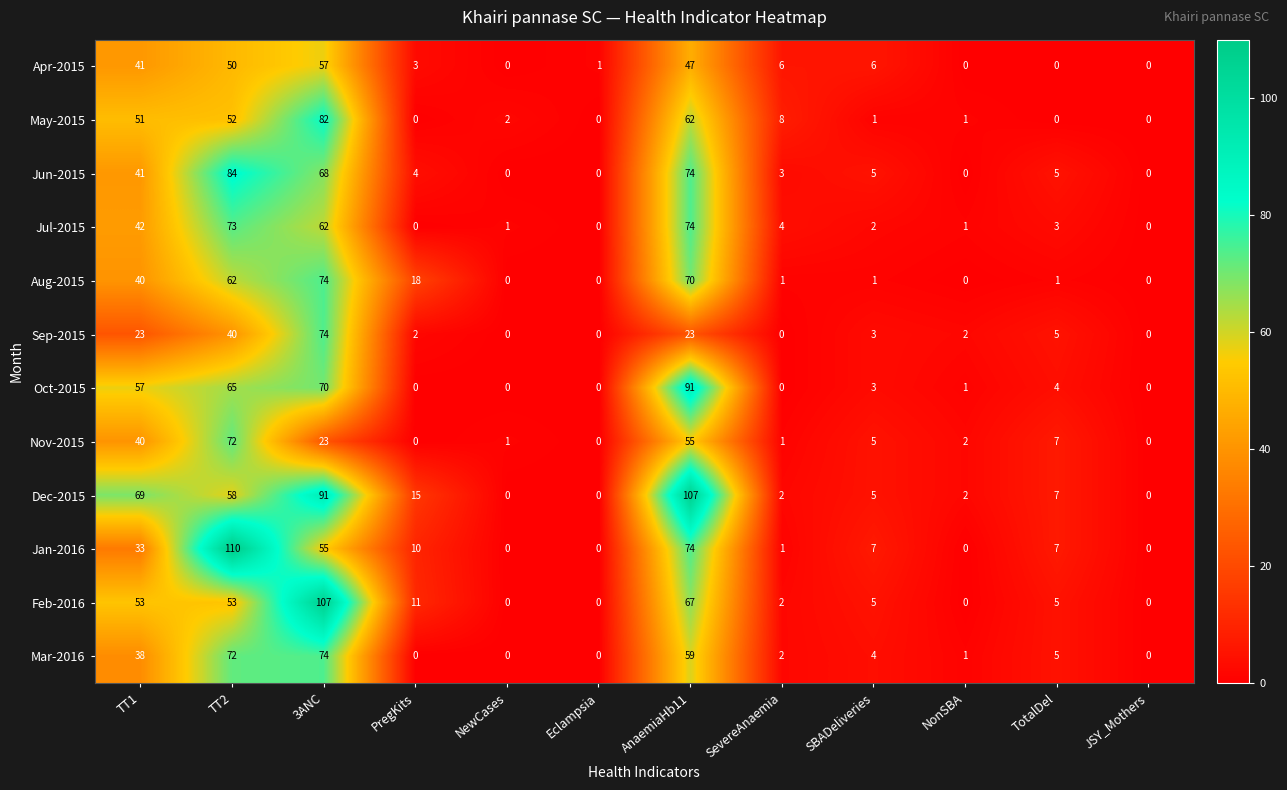

What is the maximum value for Oct-2015?

91